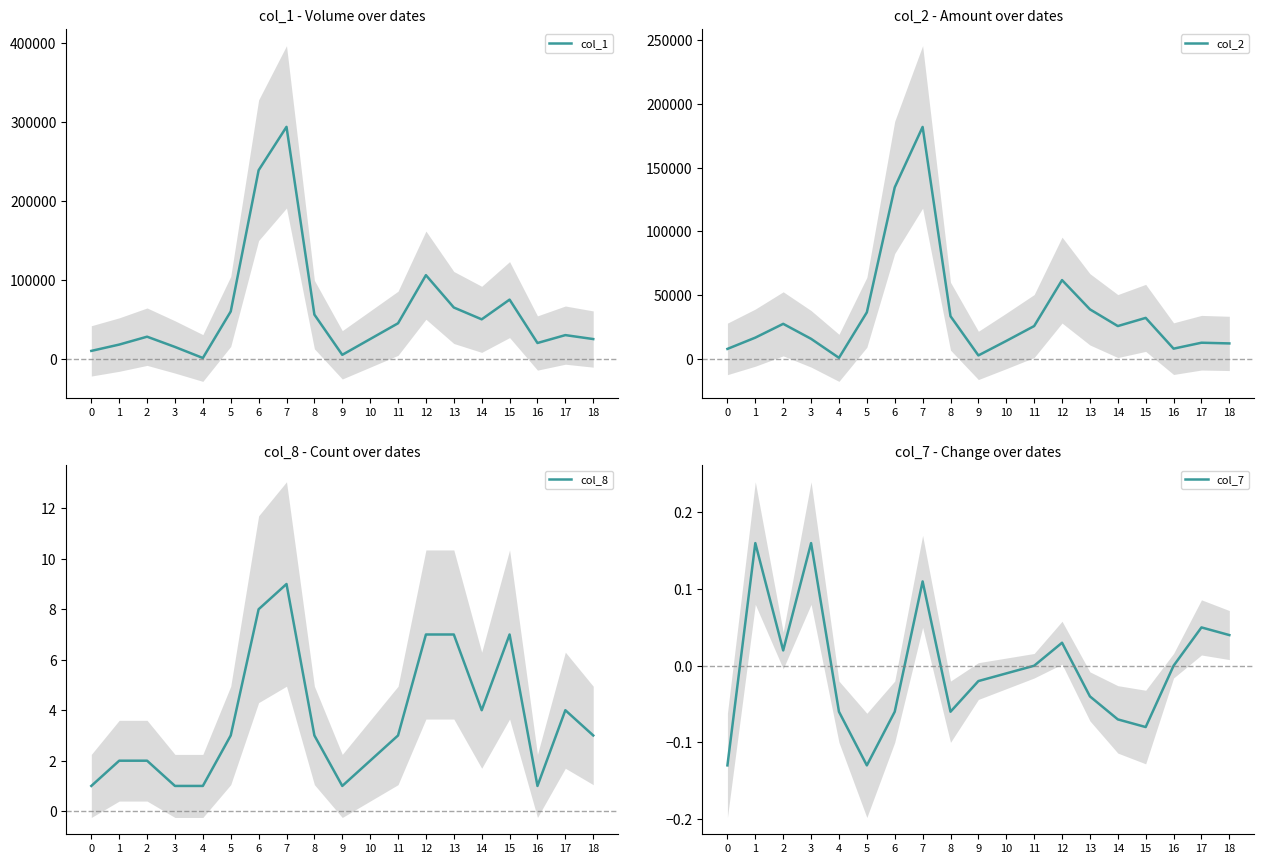

What is the average value of the col_1 series?

61421